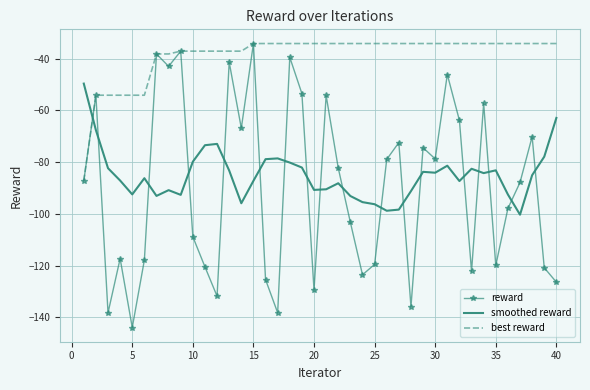

Which series has the widest spread of values?

reward